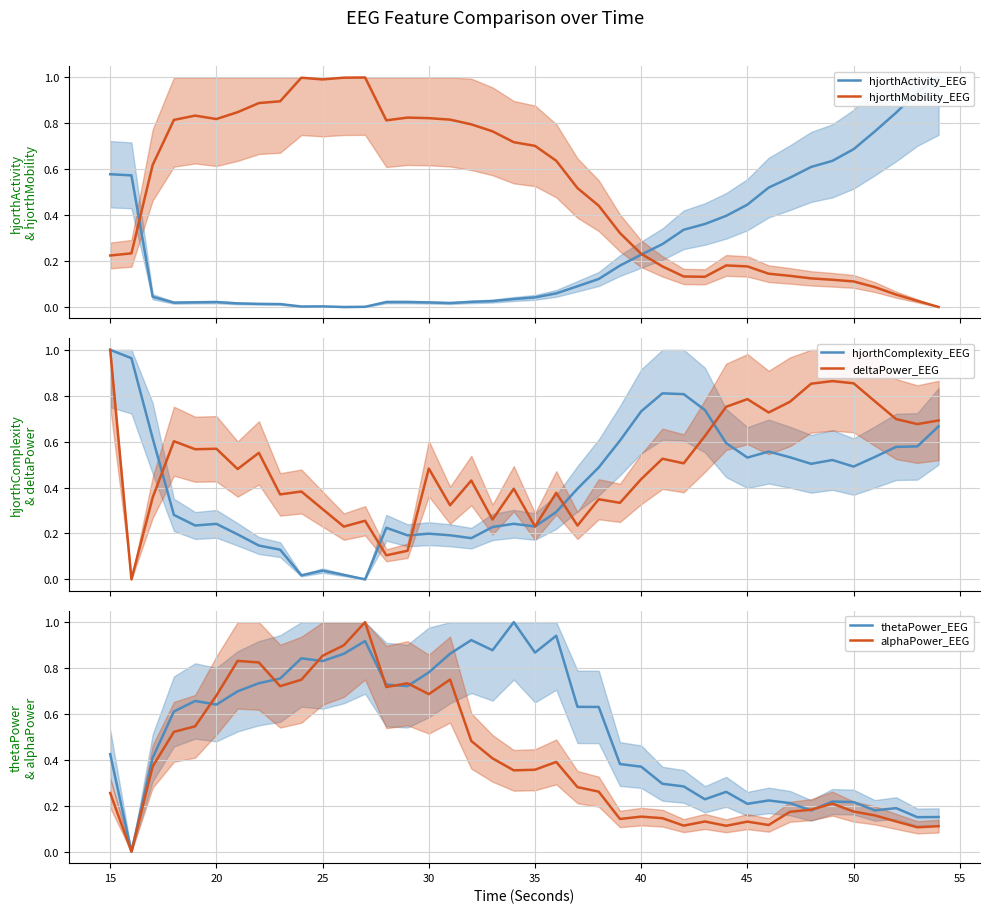

Which series has the largest total across all categories?

thetaPower_EEG